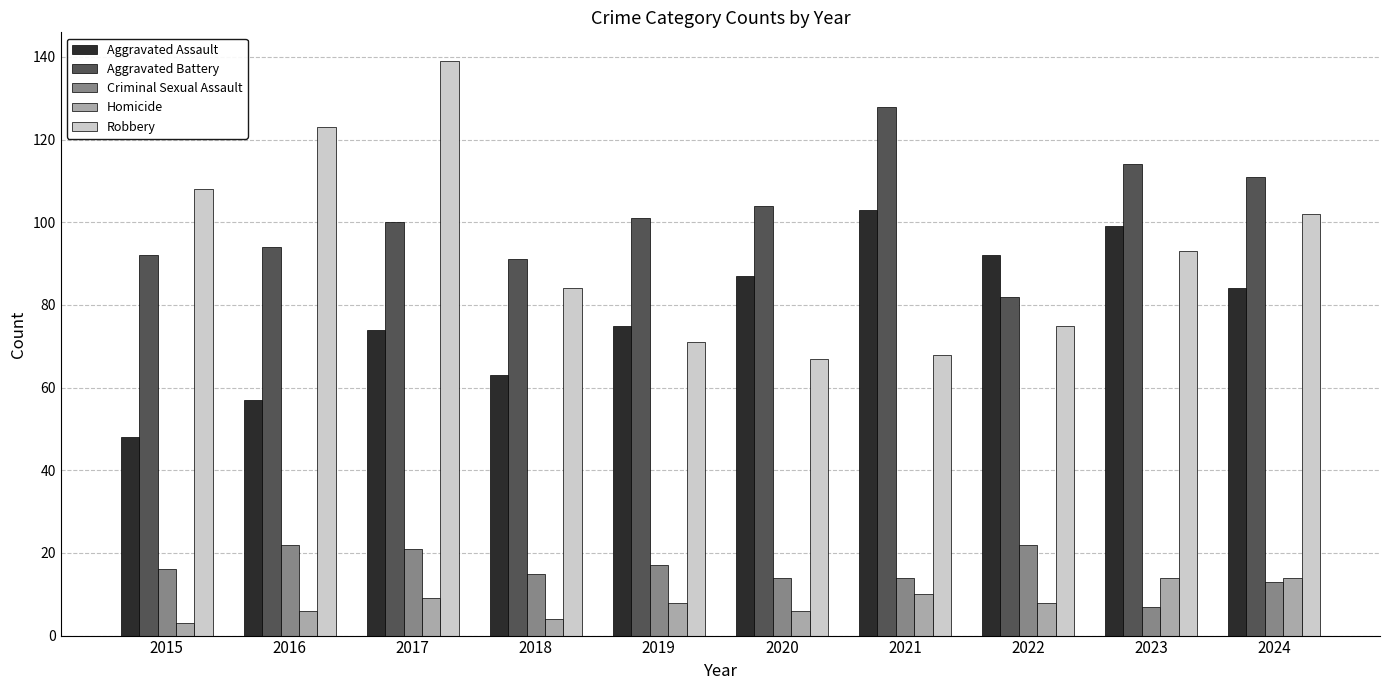

What is the approximate value of Aggravated Assault at 2021?

103